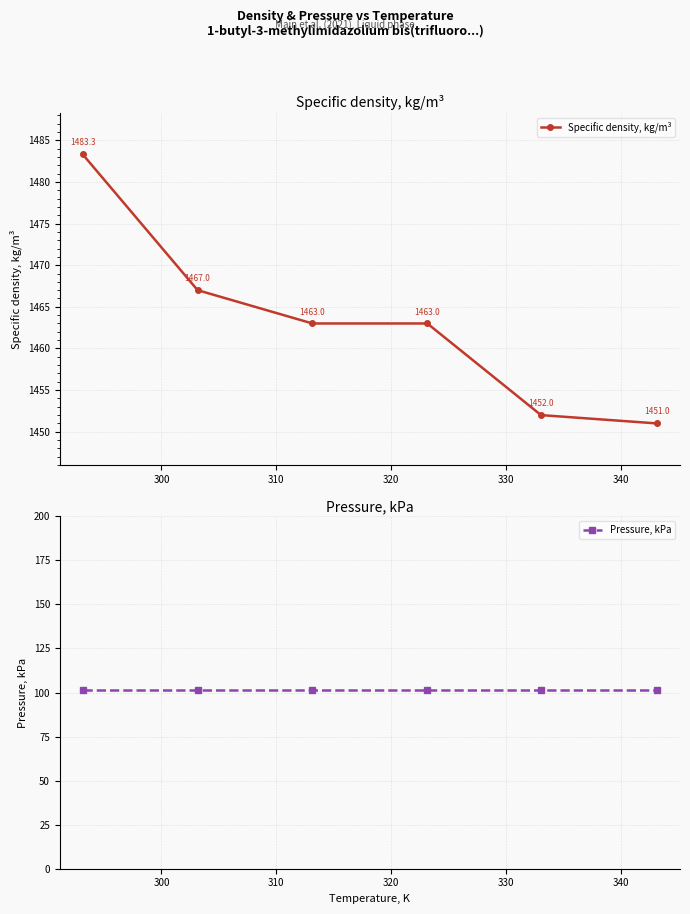

What is the value of the Specific density, kg/m³ point at the 5th from the left?

1452.0